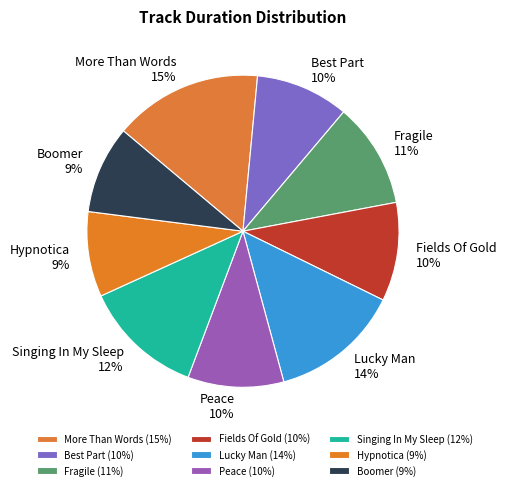

How many segments does this pie chart have?

9